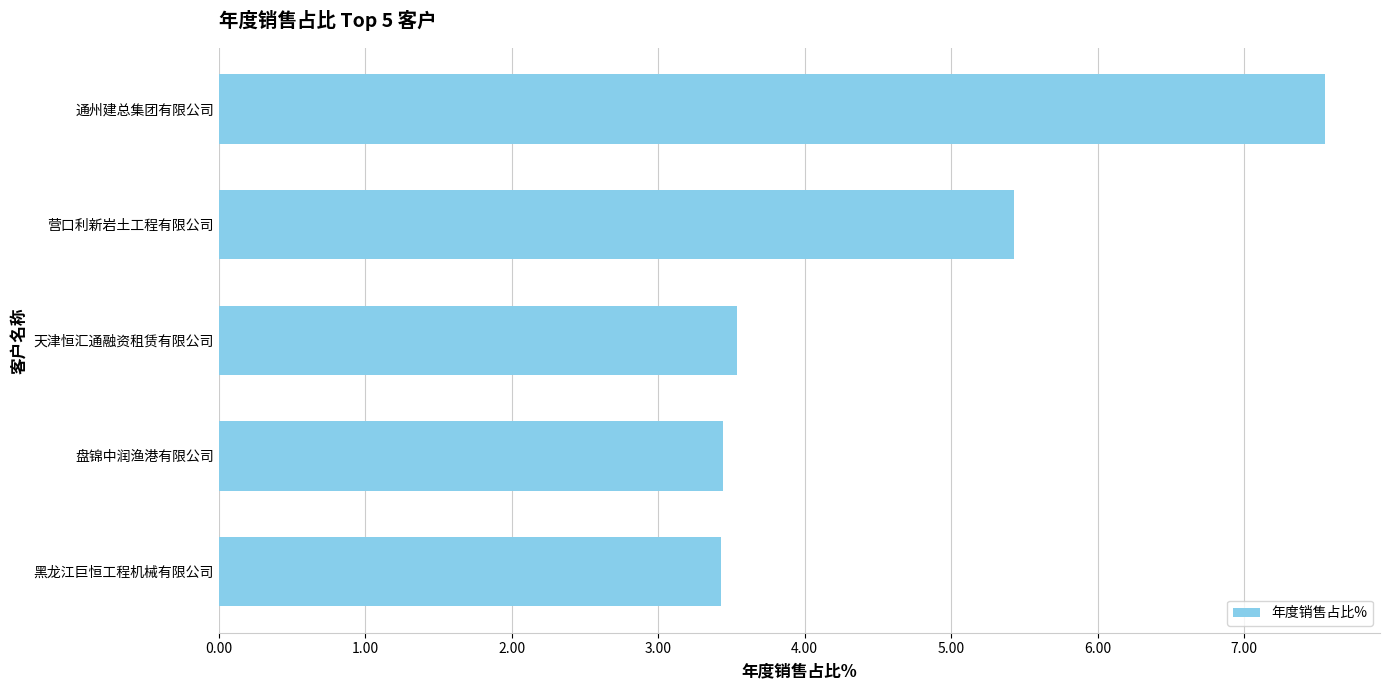

What is the average value?

4.7